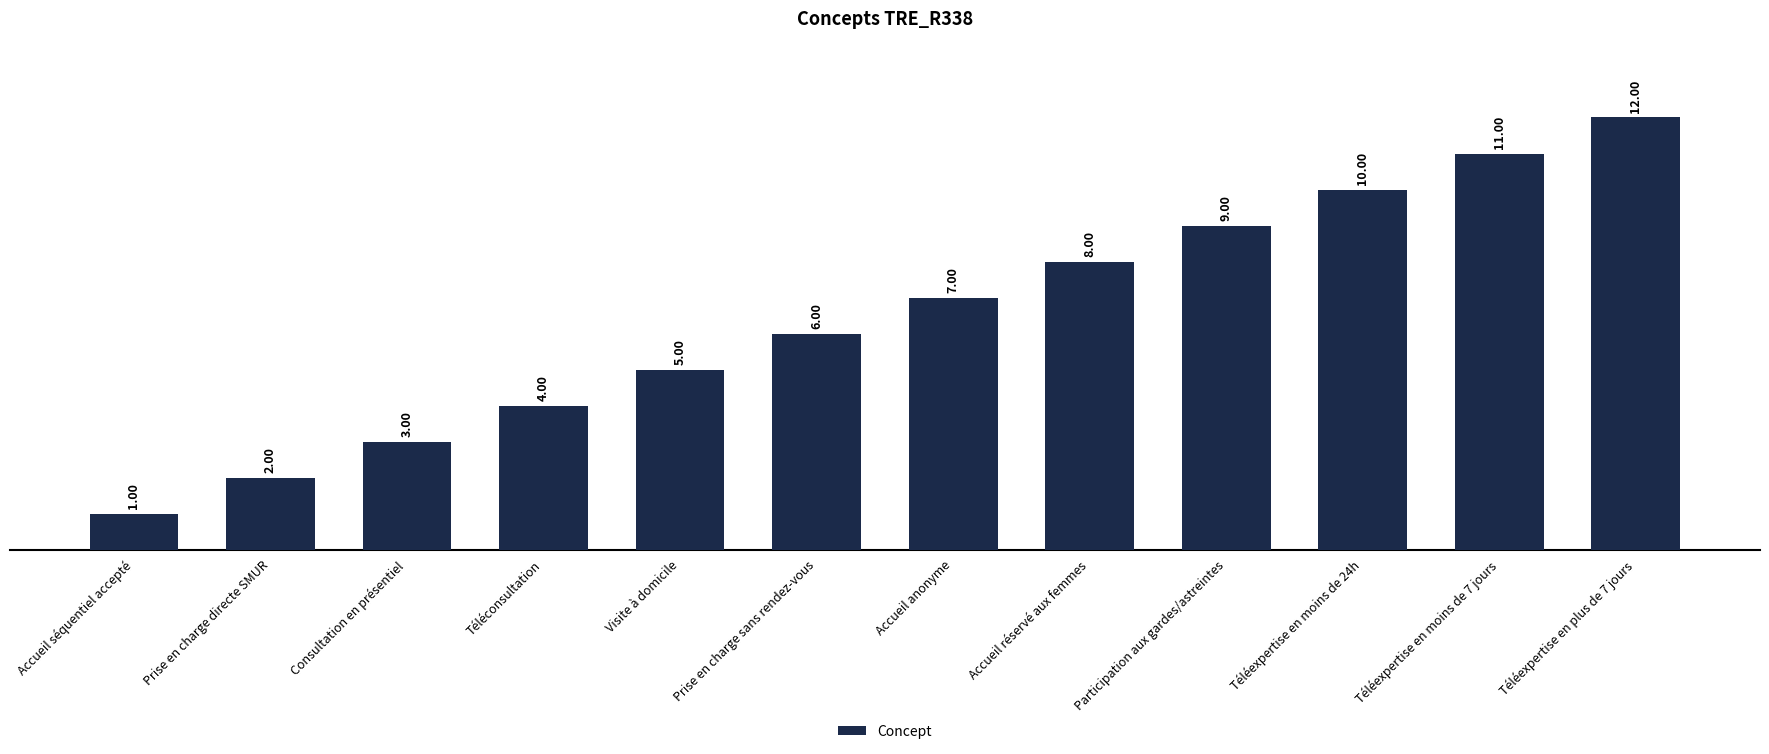

Rank the categories by value from lowest to highest.

Accueil séquentiel accepté, Prise en charge directe SMUR, Consultation en présentiel, Téléconsultation, Visite à domicile, Prise en charge sans rendez-vous, Accueil anonyme, Accueil réservé aux femmes, Participation aux gardes/astreintes, Téléexpertise en moins de 24h, Téléexpertise en moins de 7 jours, Téléexpertise en plus de 7 jours